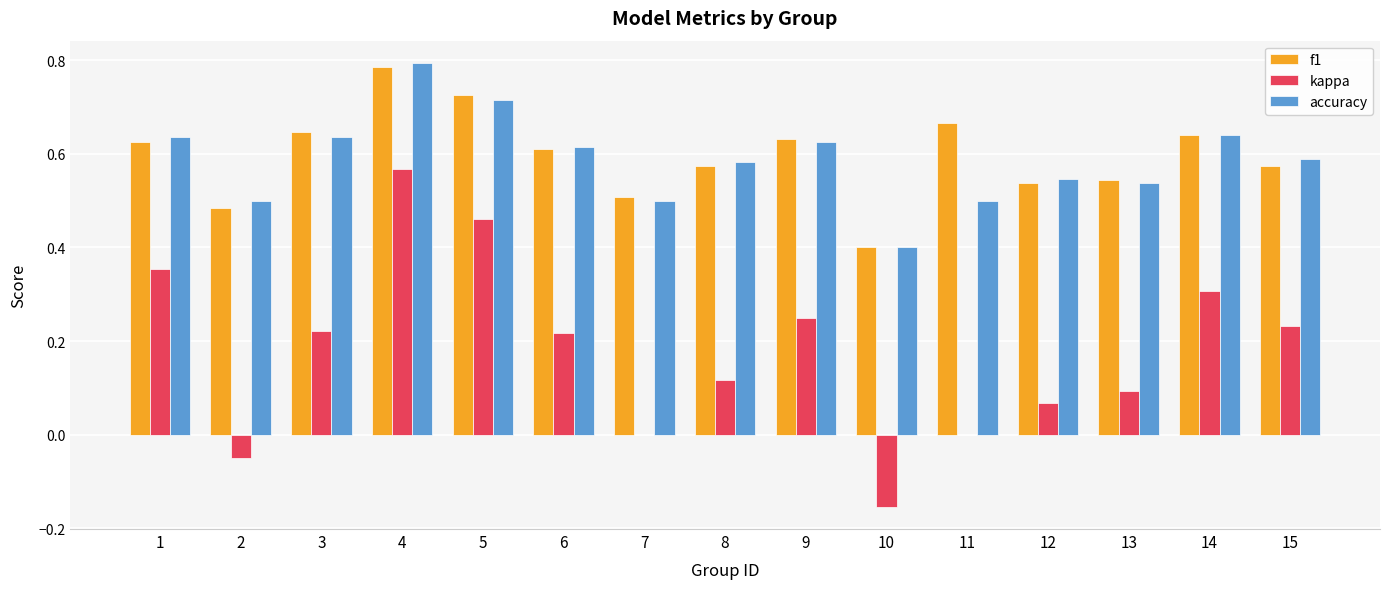

The f1 series shows 1.1 at 5. True or false?

False